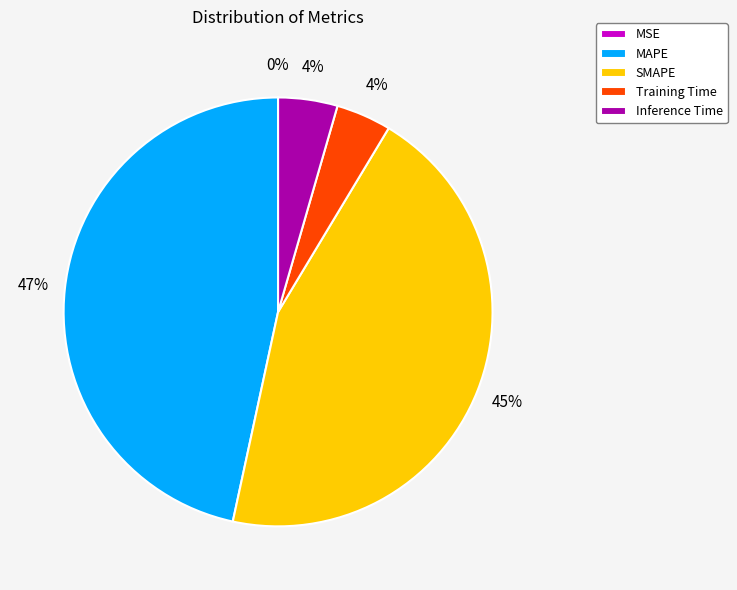

To the nearest percent, what is the average slice percentage?

20%